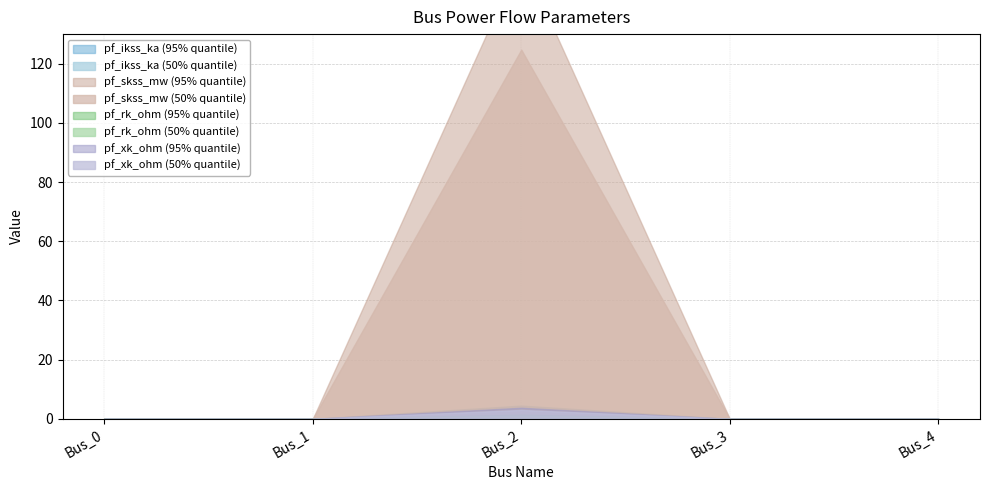

True or false: pf_xk_ohm has more than 1 interior local peaks.

False